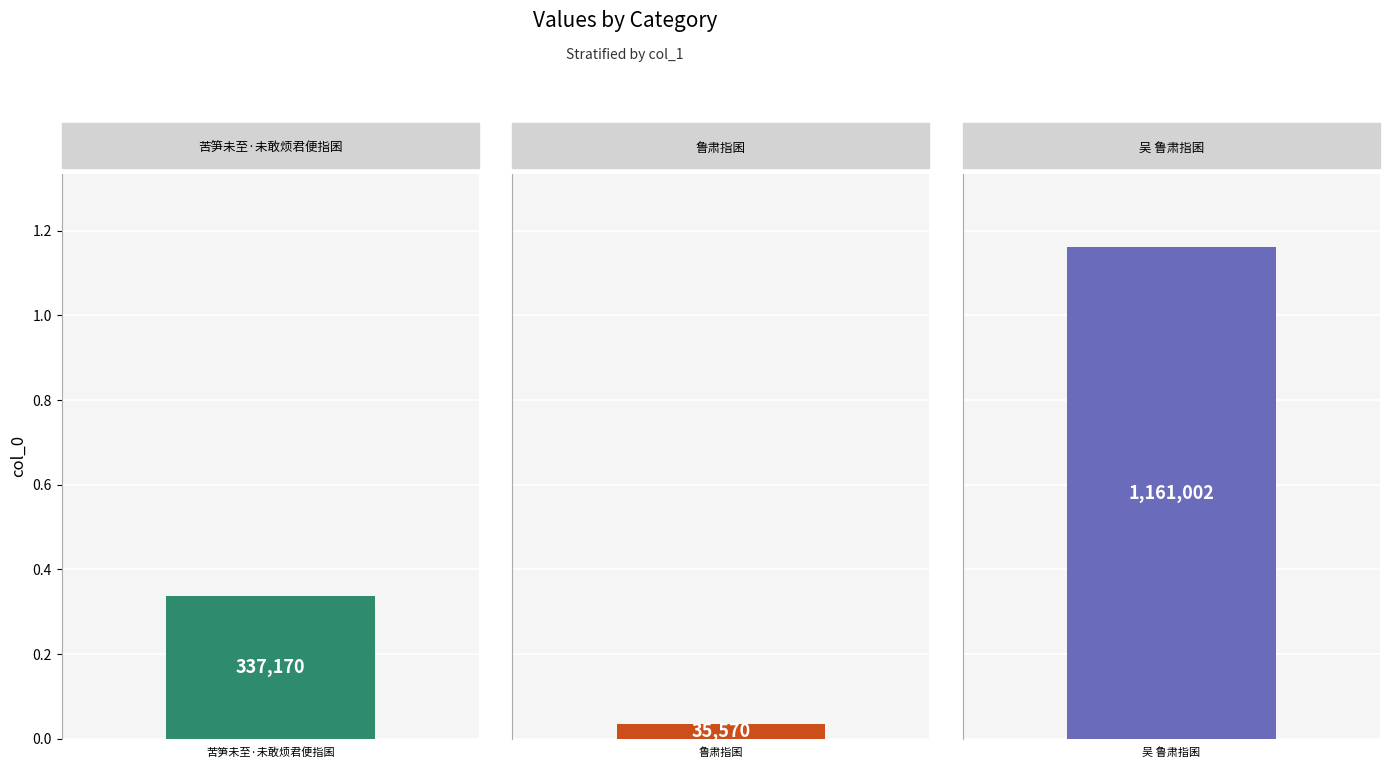

Which category has the lowest value across all series?

鲁肃指囷